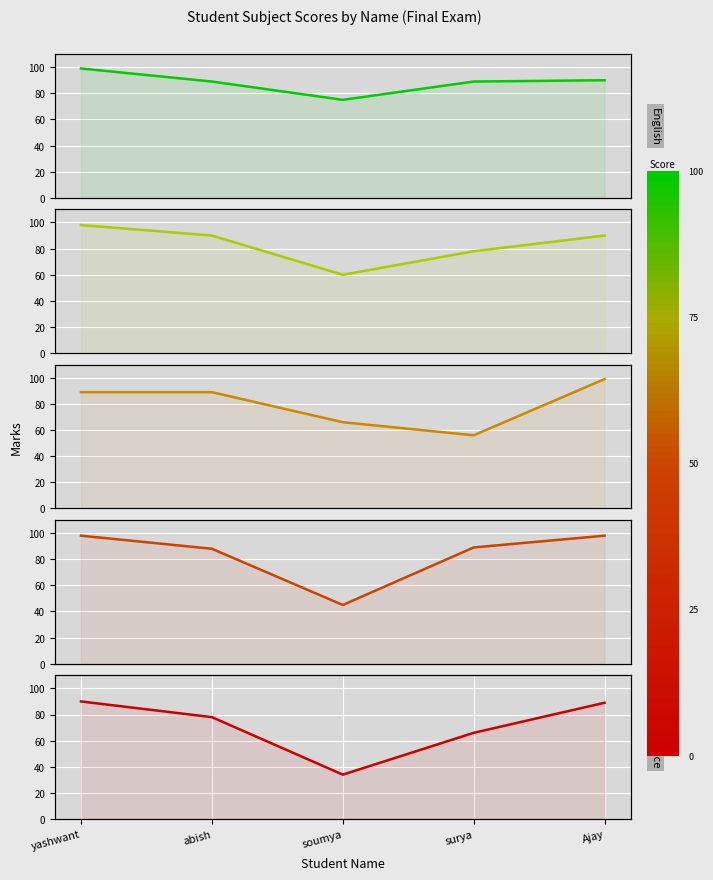

What is the difference between the highest and lowest values at surya?

33